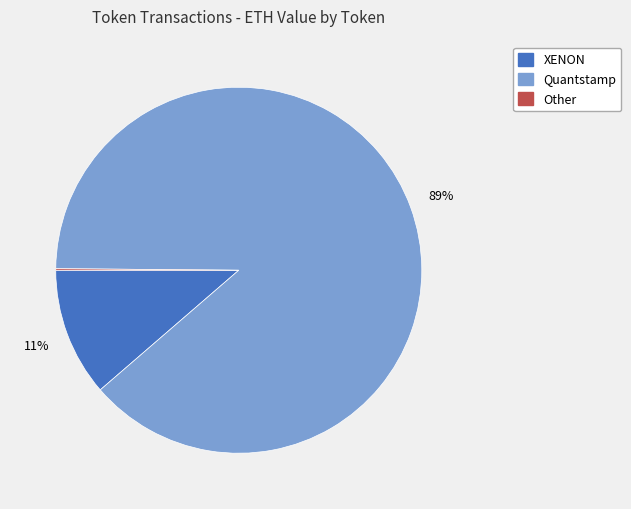

To the nearest percent, what is the average slice percentage?

33%